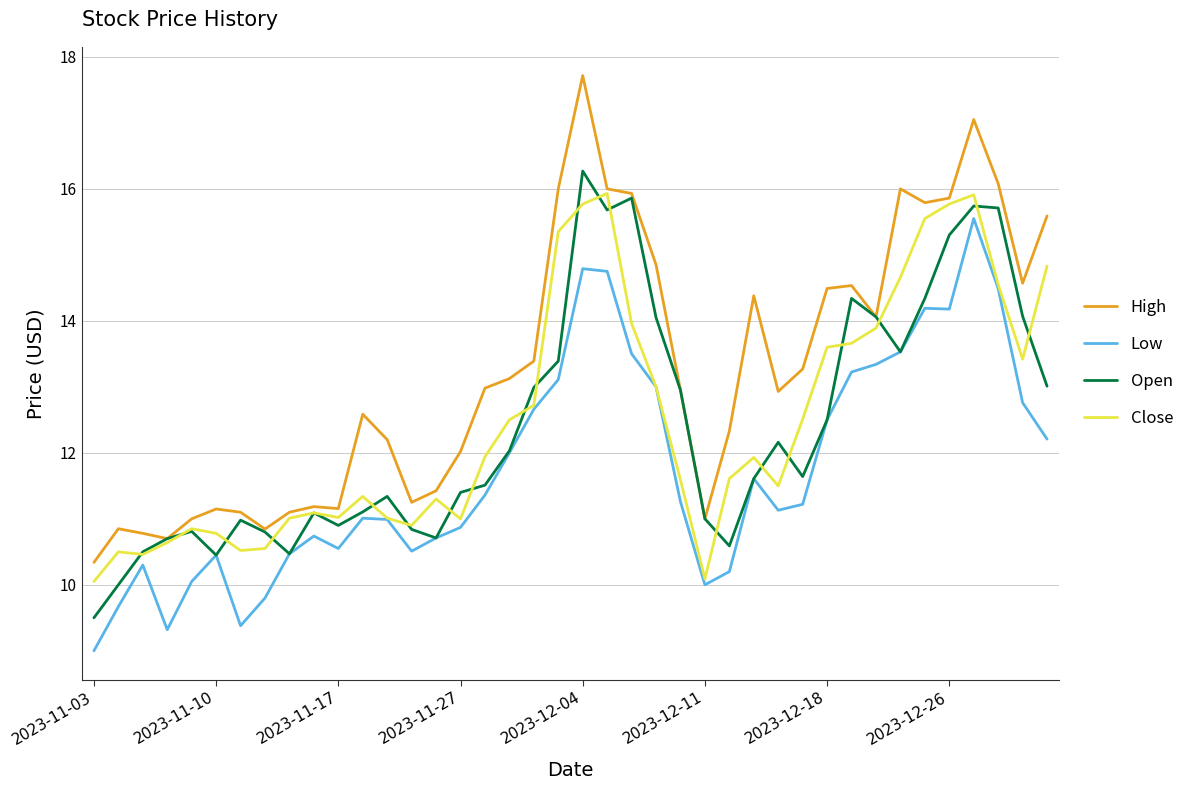

Which series has the largest total across all categories?

High